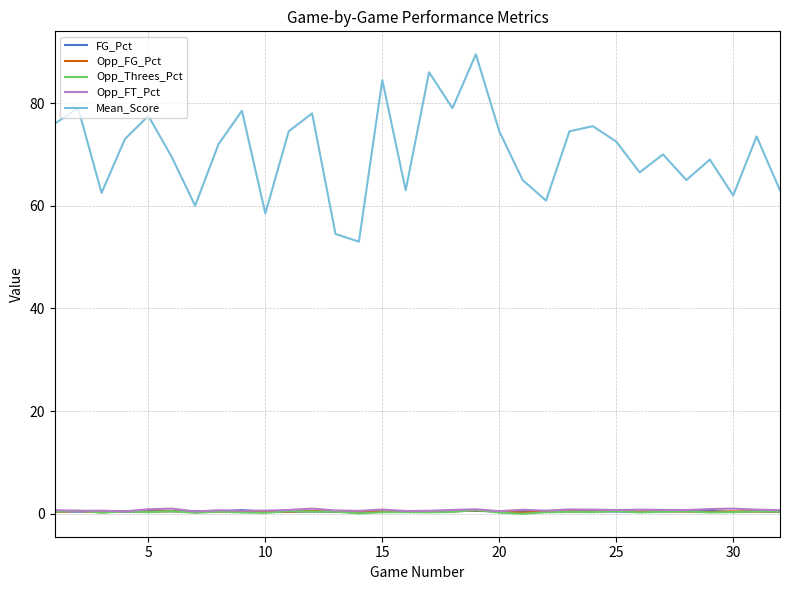

What is the difference between the second highest and minimum values in the Mean_Score series?

33.0